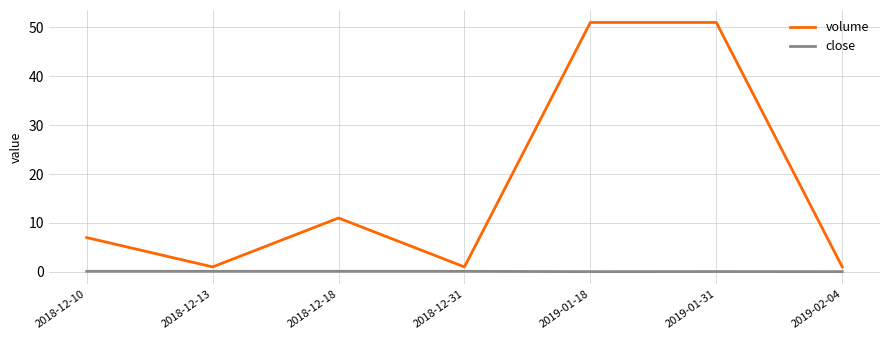

Is it true that volume equals 11.0 at 2018-12-18?

True